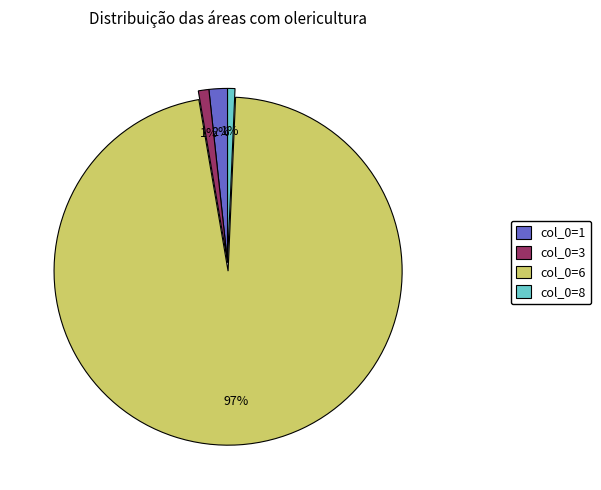

Is the sum of col_0=3 and col_0=1 greater than half?

No